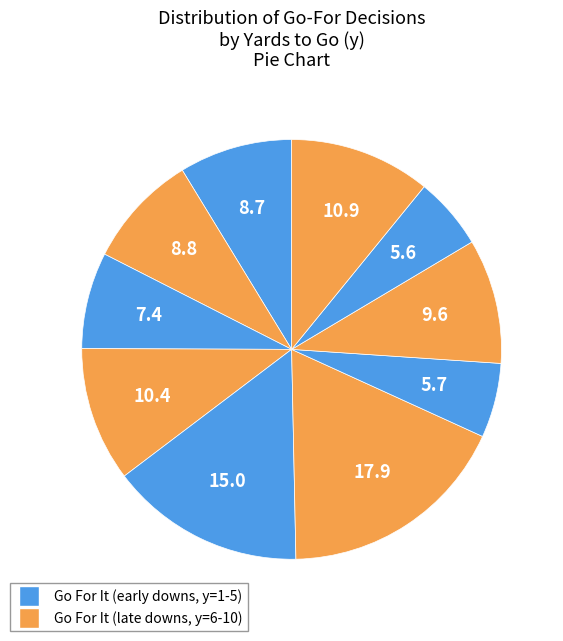

How many segments does this pie chart have?

10